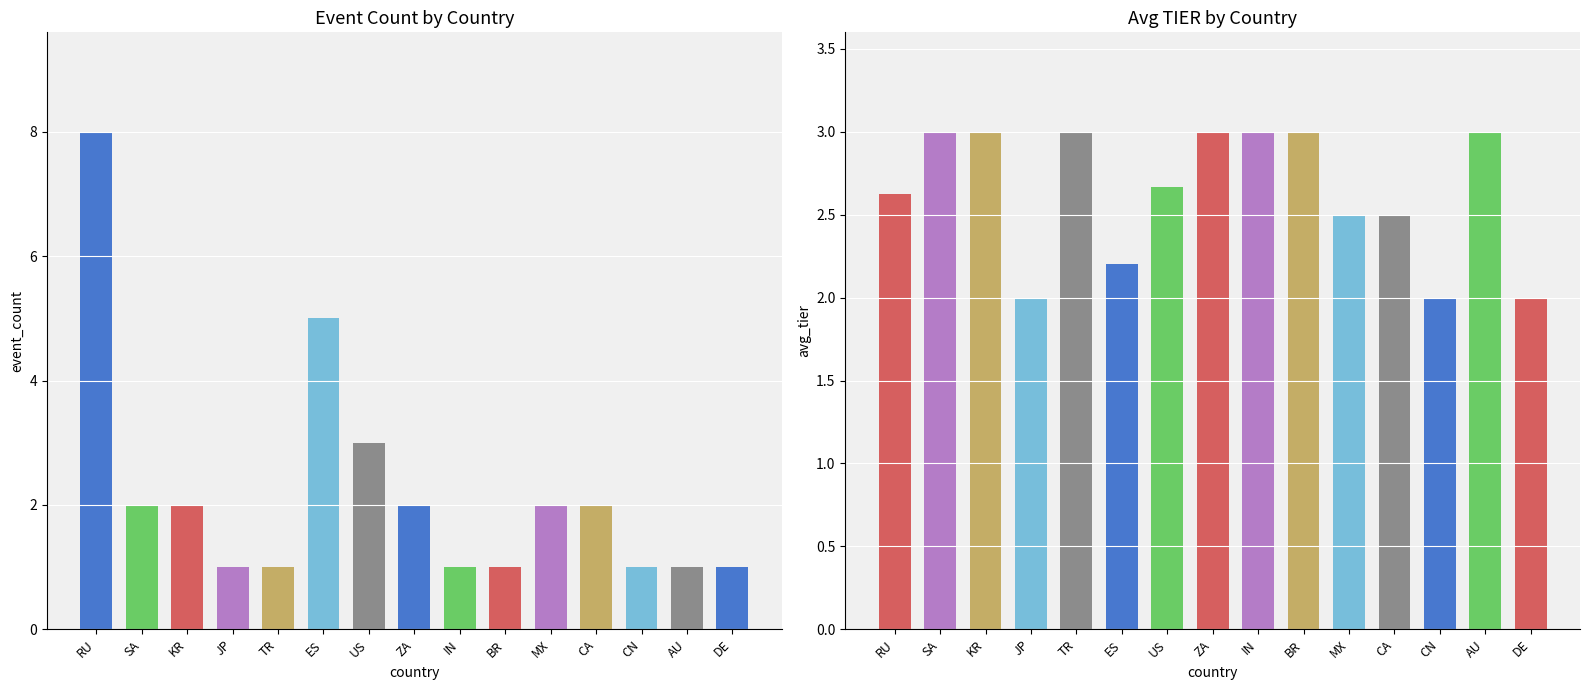

How many bars are there in each group?

2